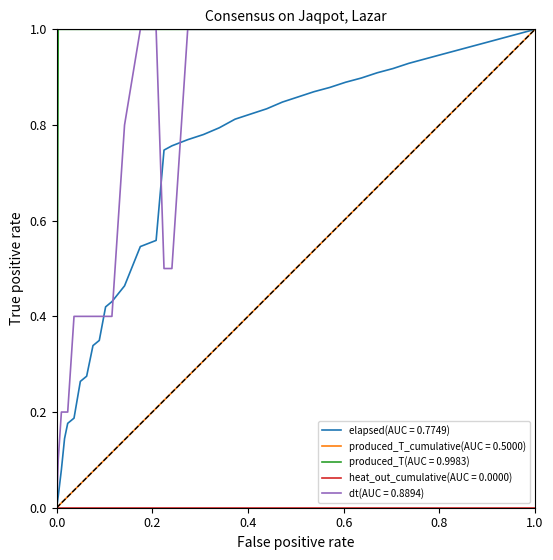

Which series has the largest total across all categories?

produced_T(AUC = 0.9983)